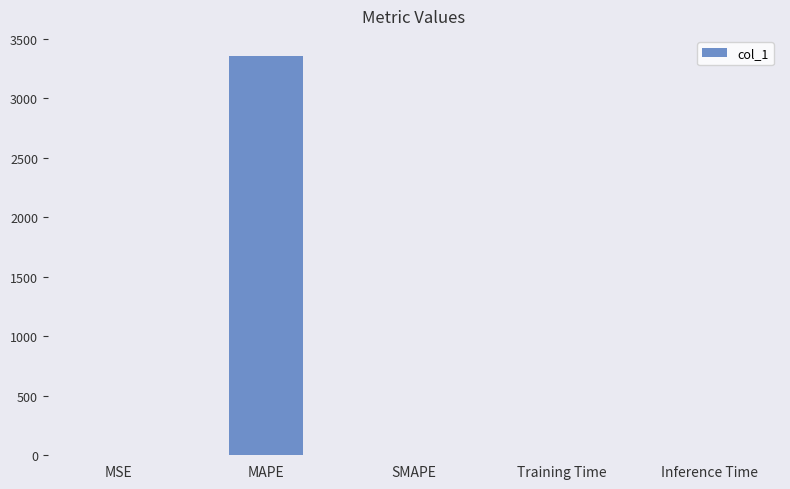

What is the greatest value displayed?

3356.6